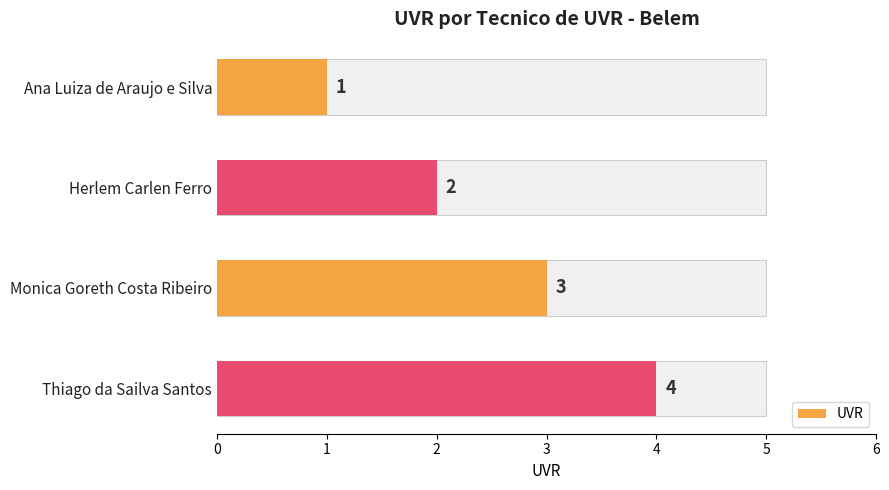

Reading left to right, list all the values displayed in this chart.

1	2	3	4